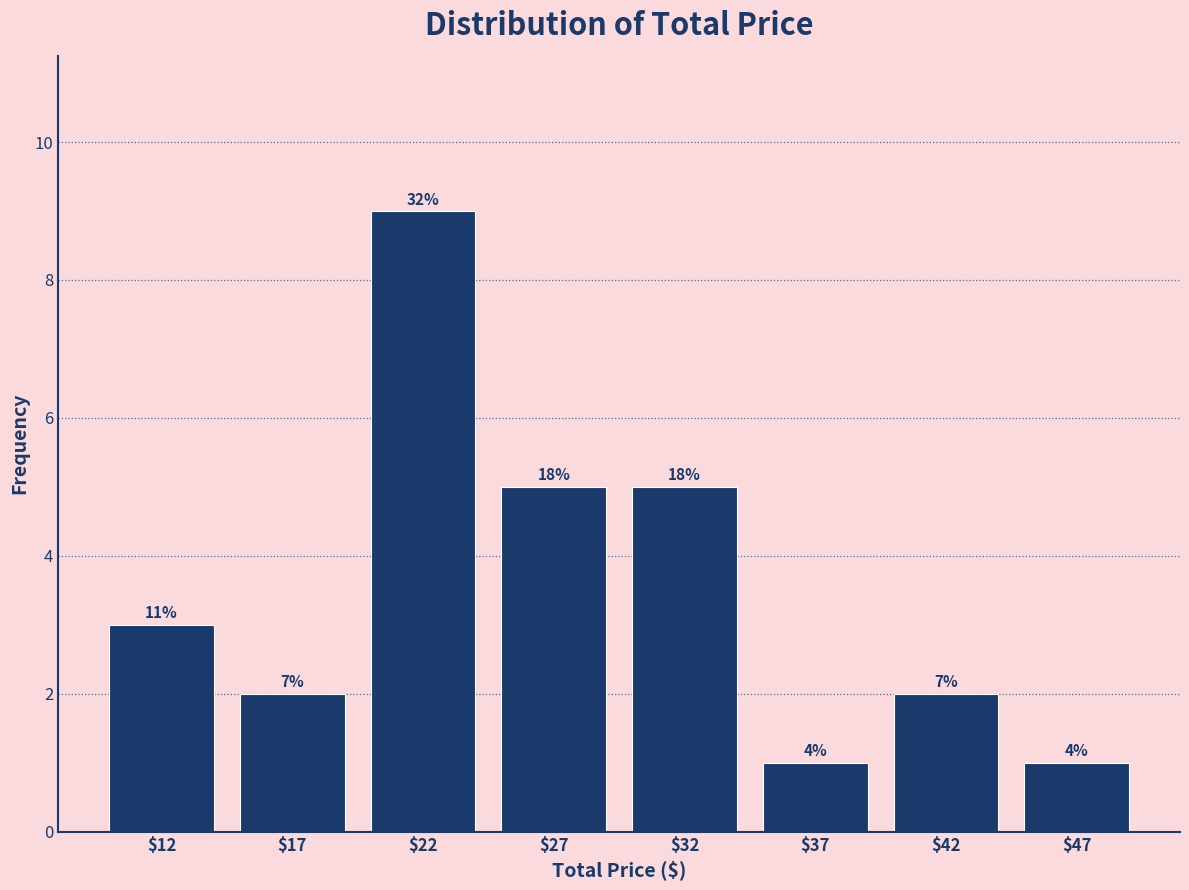

How many bars are there in total?

8